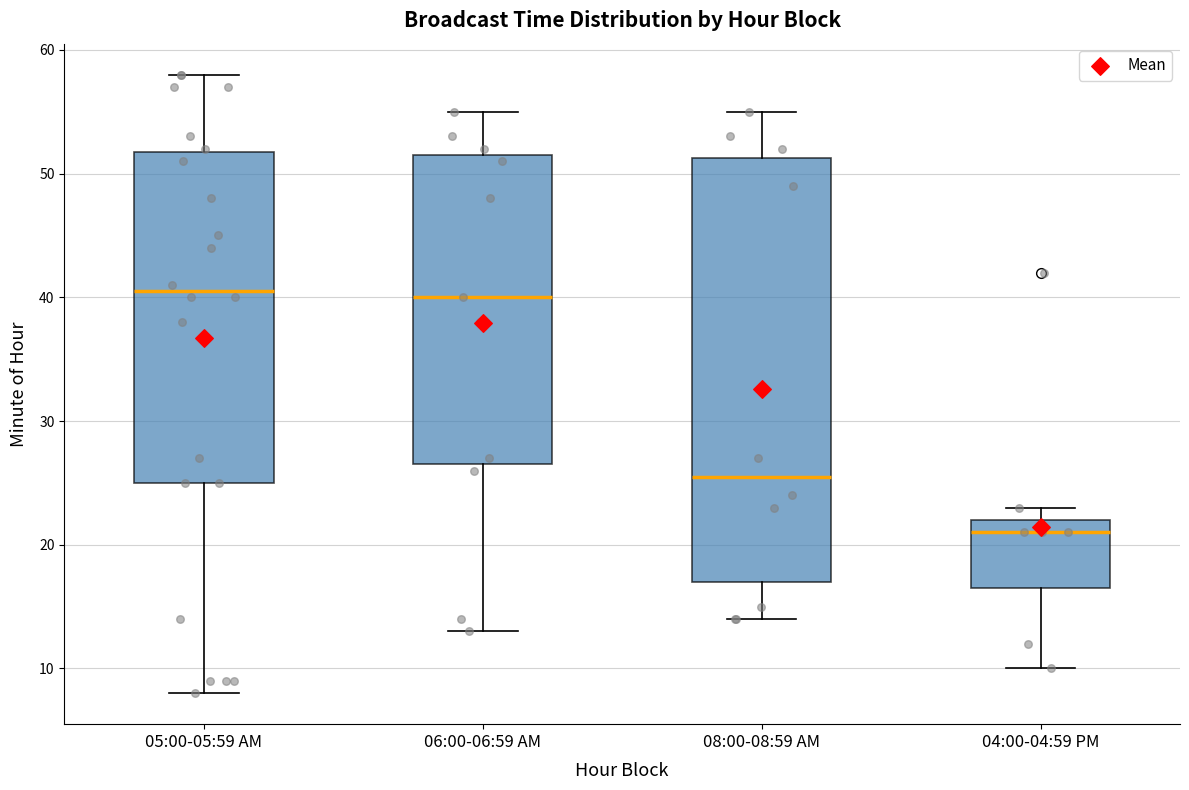

Where is the upper edge of the box for 05:00-05:59 AM on the y-axis? The values are not printed on the chart, so give them approximately, as read against the axis.

52